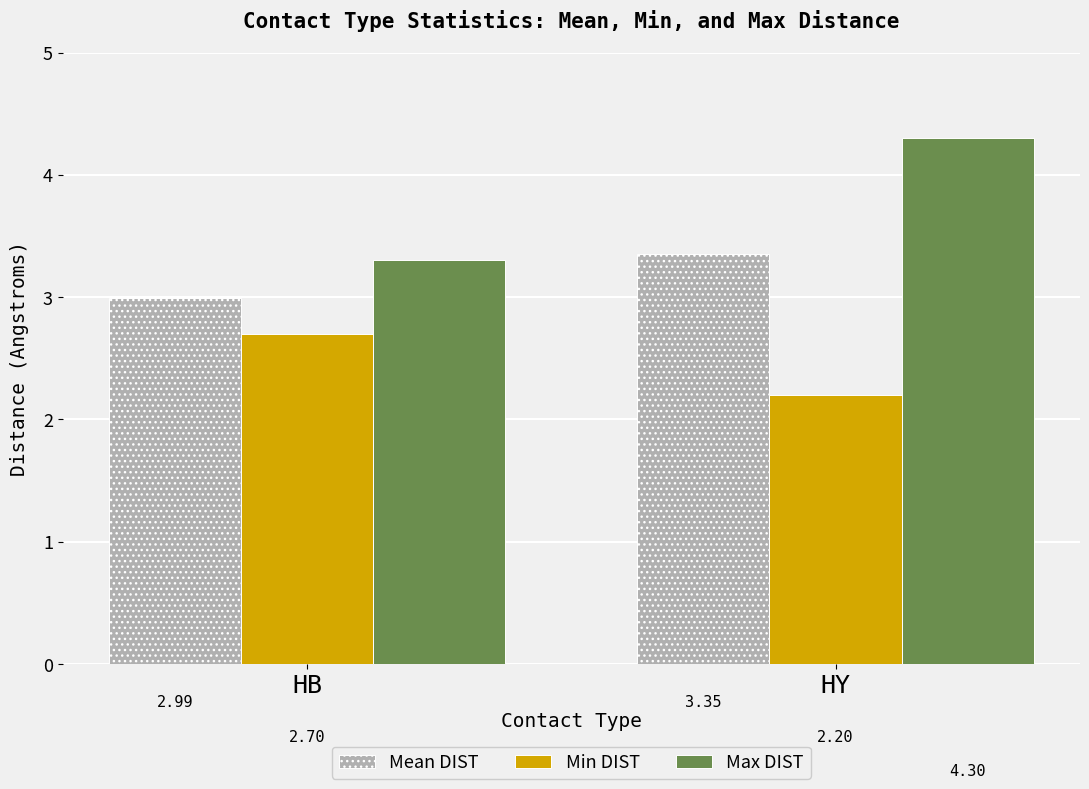

What is the value of the Mean DIST bar at the 1st from the left?

3.0